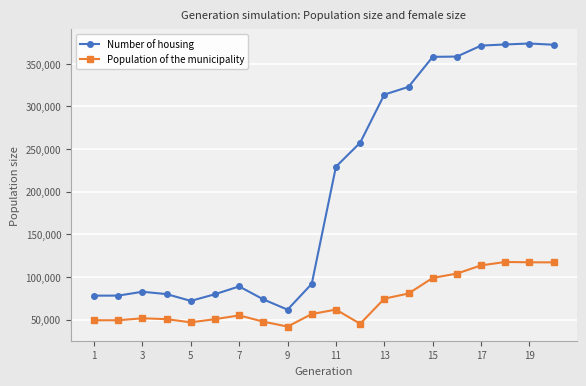

What is the average value of the Population of the municipality series?

71527